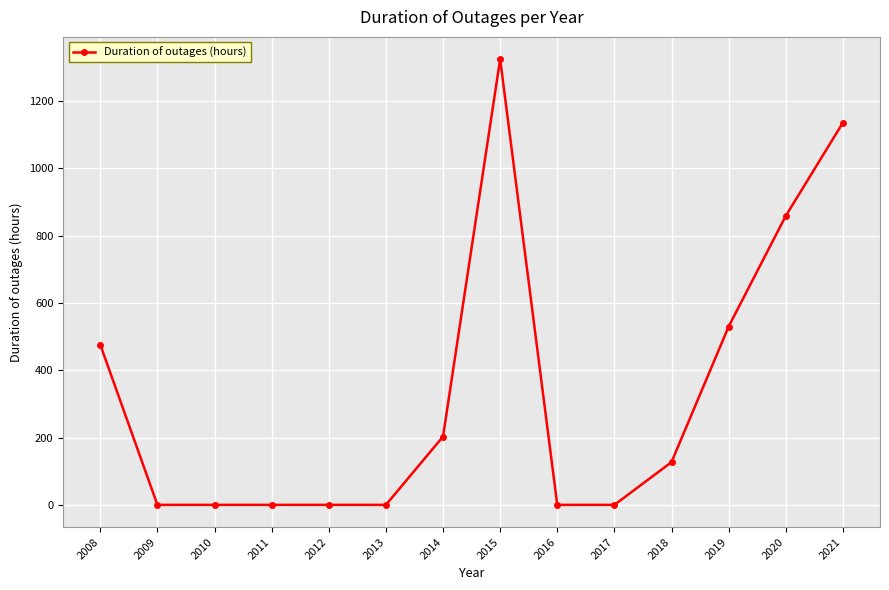

What is the value of the 13th point from the left?

859